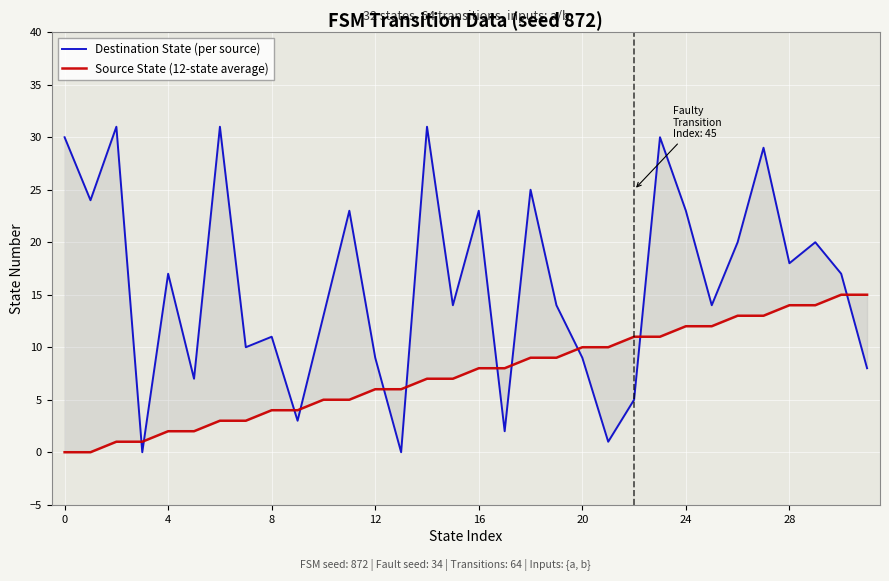

What is the value of the Source State (12-state average) point at the 32nd from the left?

15